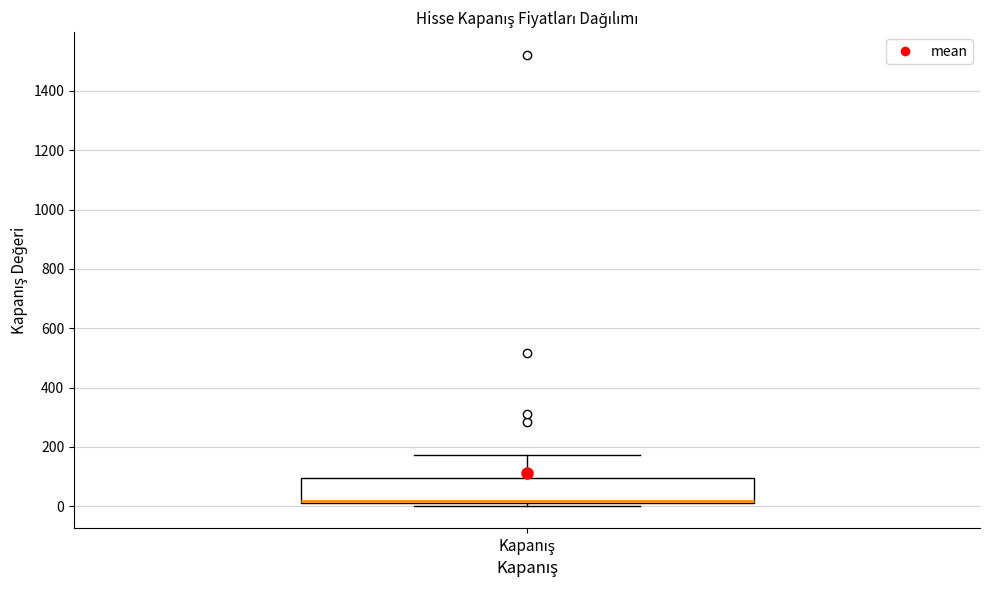

Transcribe this box plot: give where the median line is, the range the box spans, and where the two whiskers end, as read against the y-axis. The values are not printed on the chart, so give them approximately, as read against the axis.

median 20 (drawn on the box's lower edge), box 20 to 100, whiskers 0 to 180